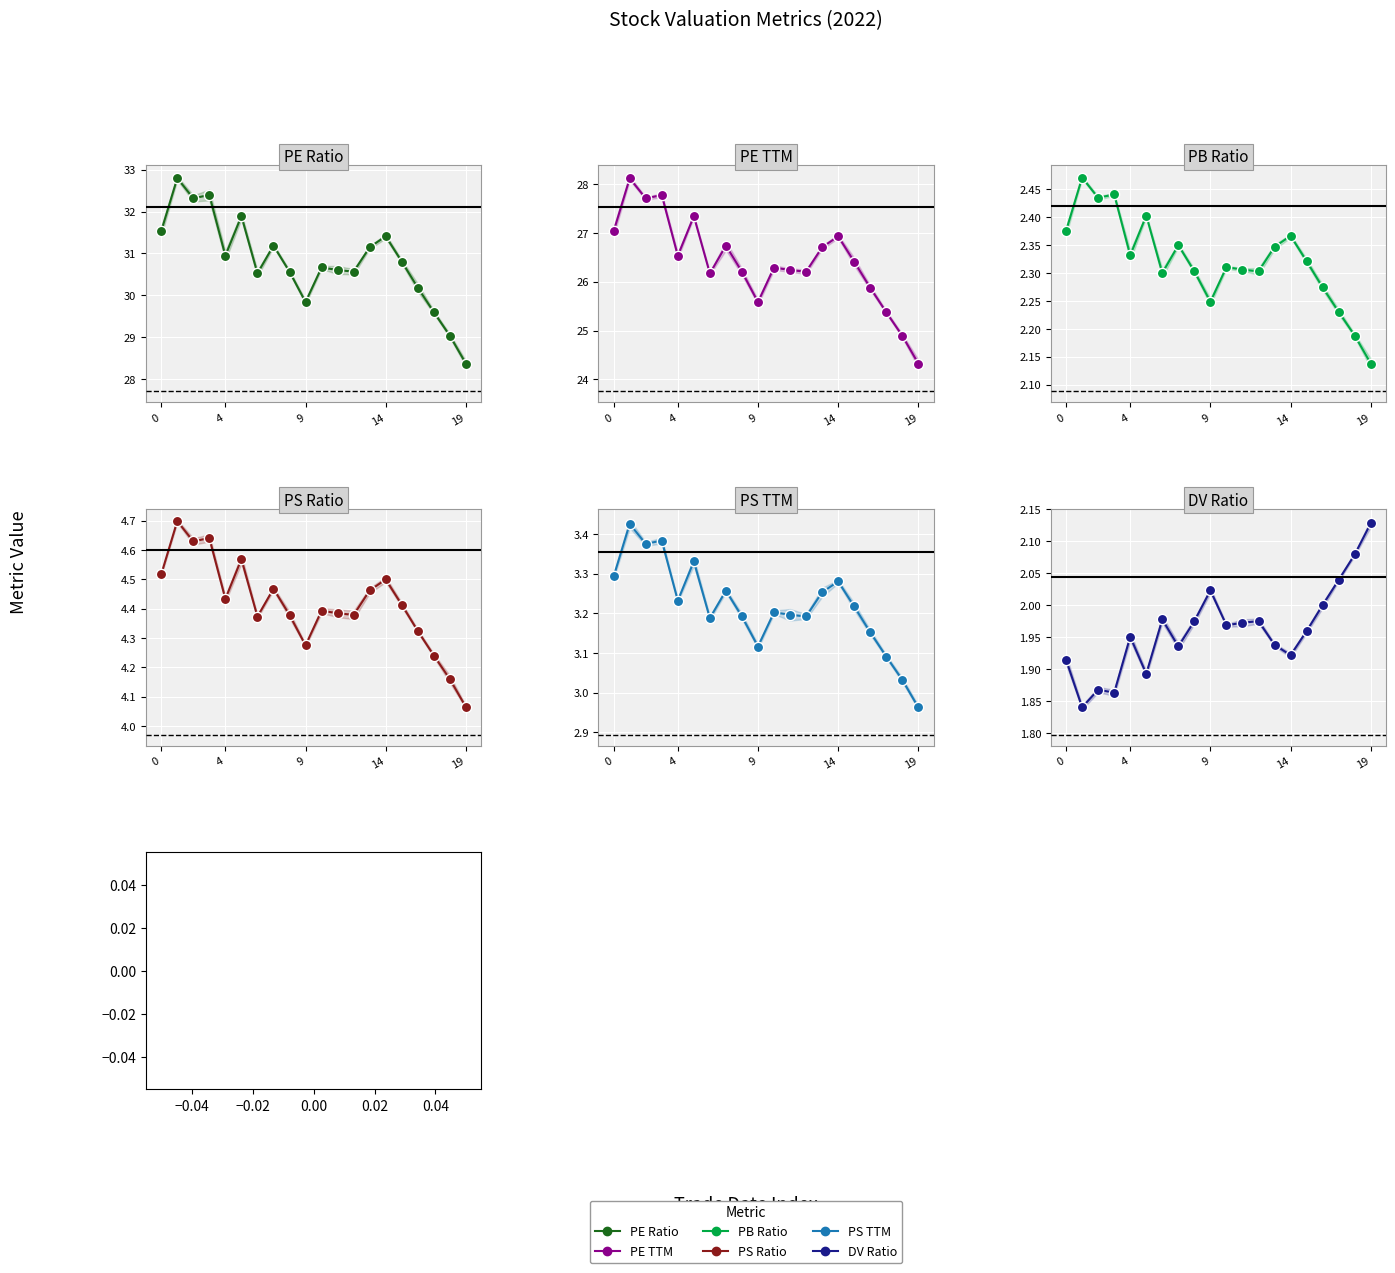

What is the total value across all series at 15?

69.1